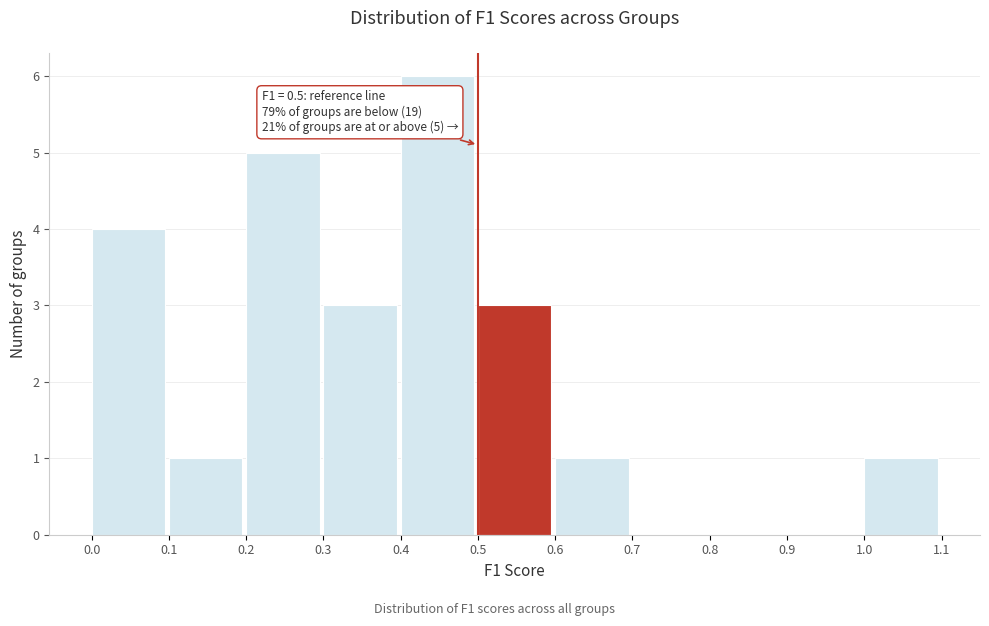

Which range on the x-axis has the tallest bar?

0.4 to 0.5